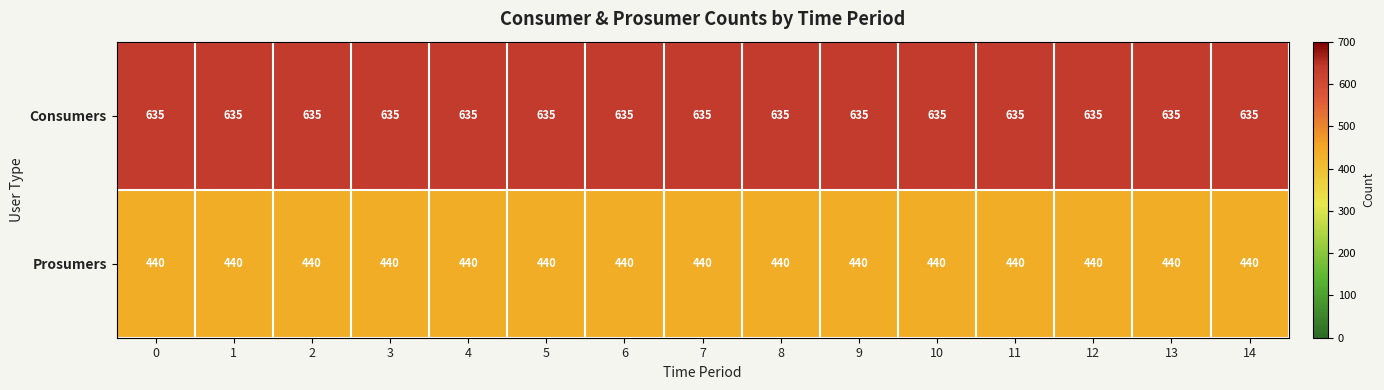

How many data points does each series have?

15